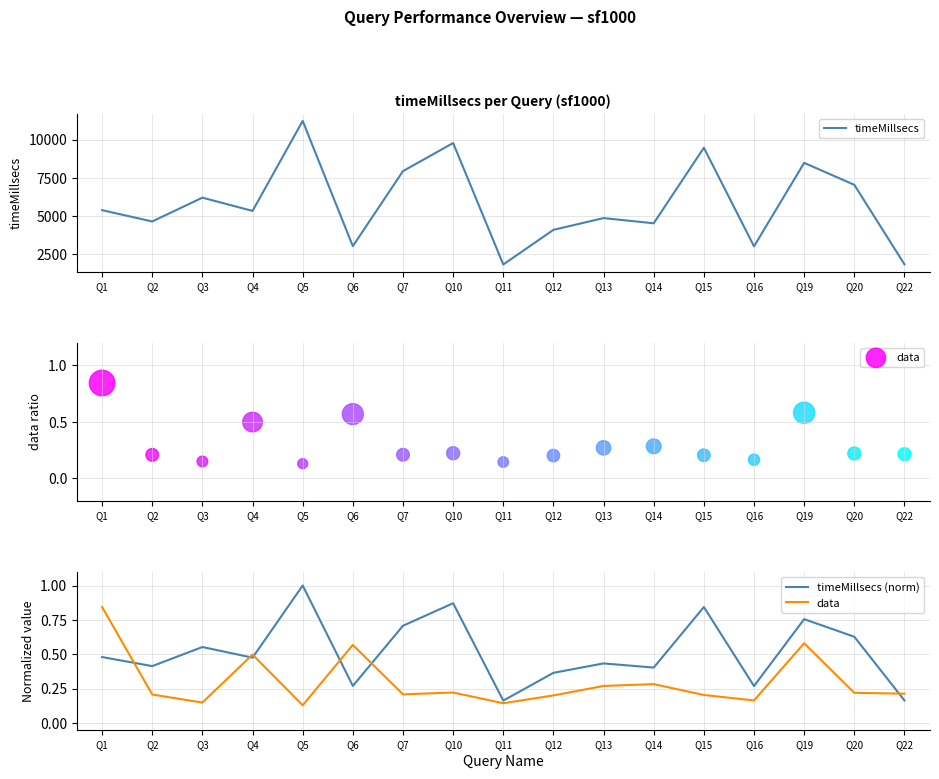

At how many categories does at least one series exceed 9178?

3